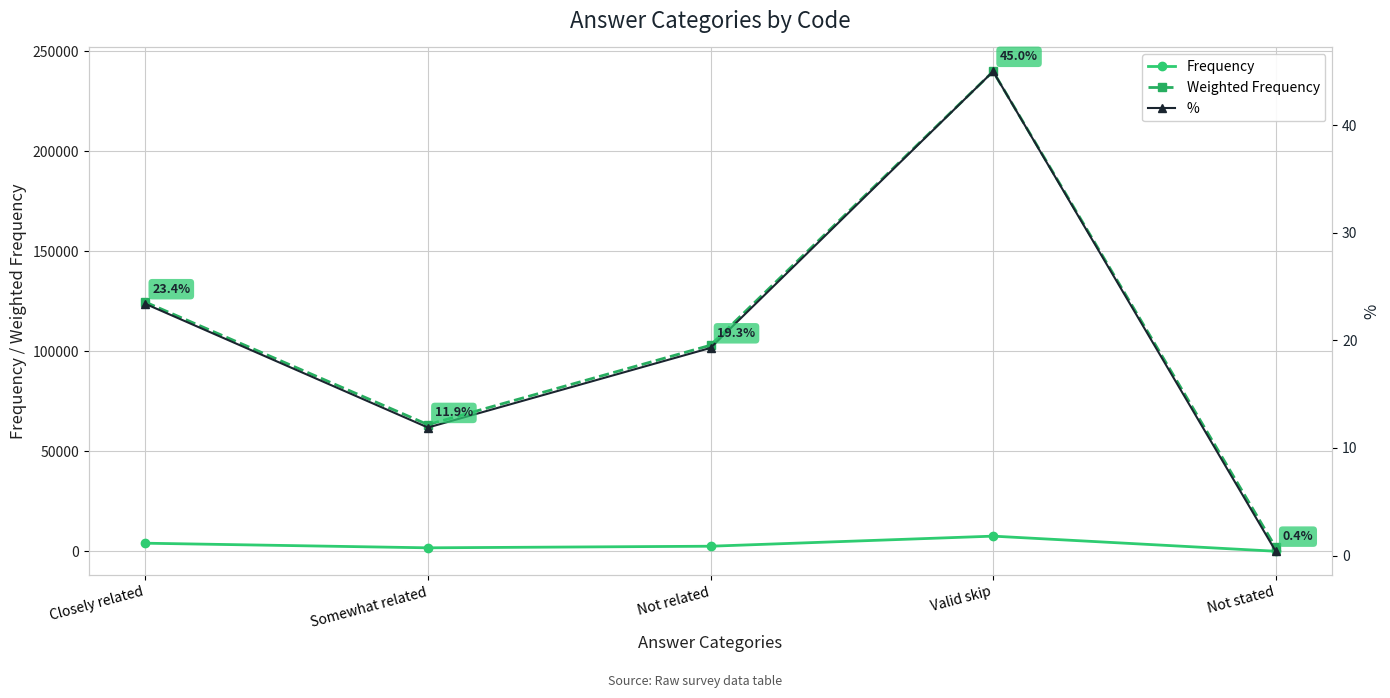

Which series has the largest total across all categories?

Weighted Frequency